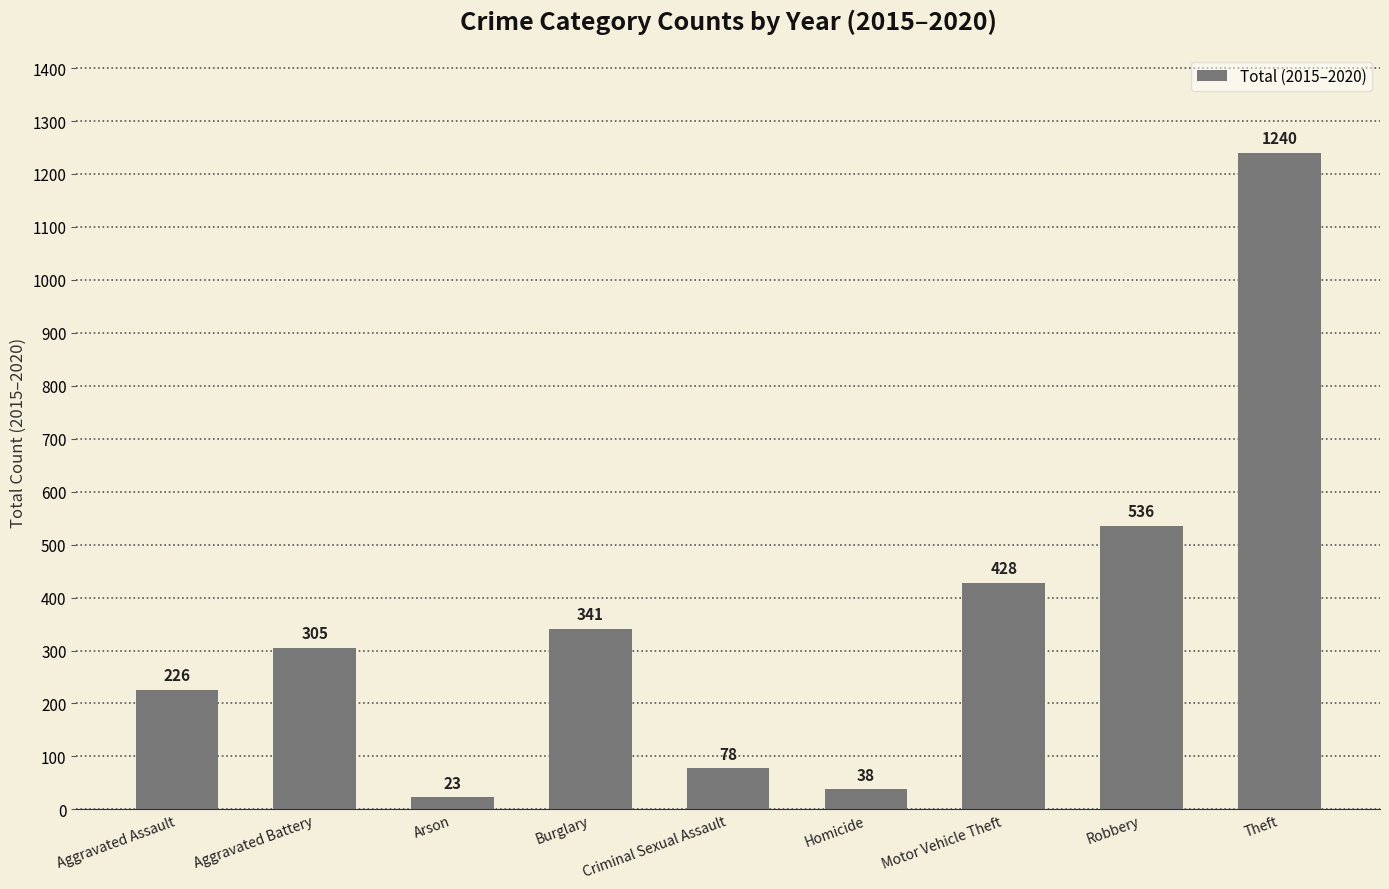

What is the change in value from Motor Vehicle Theft to Robbery?

+108